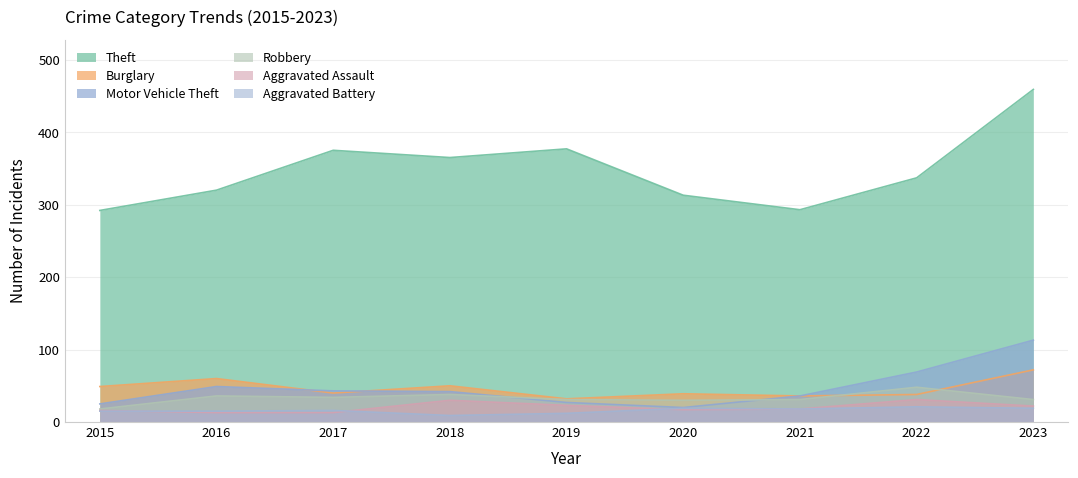

What is the value of the Aggravated Assault point at the 4th from the left?

30